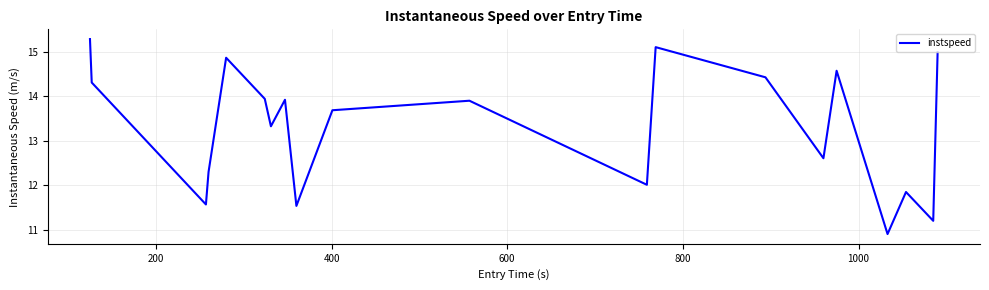

What is the difference between the maximum and minimum values?

4.4